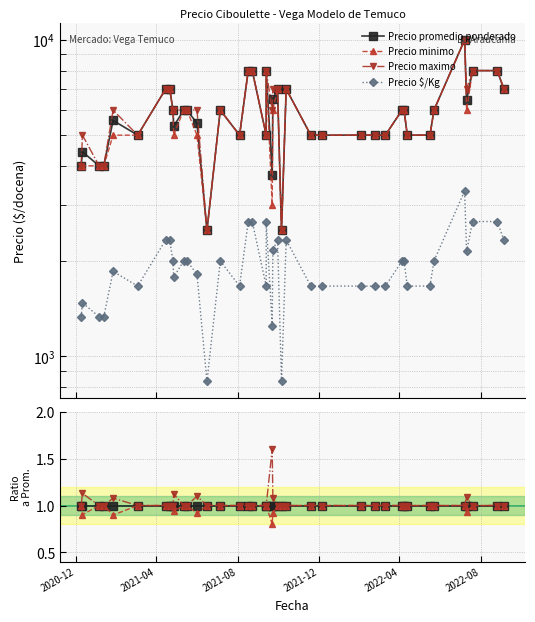

Count the Precio maximo values in the range 1 to 2.

40